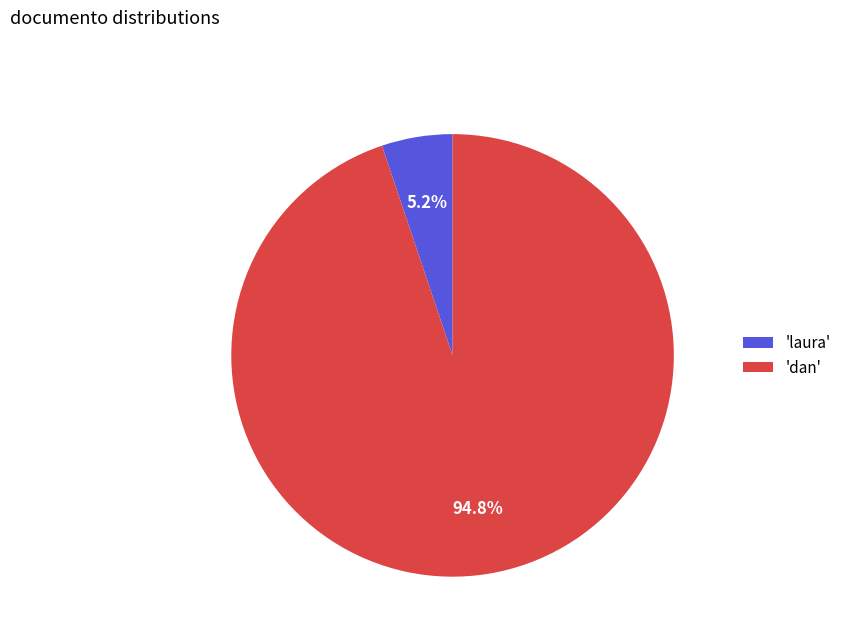

Which category accounts for the majority?

'dan'